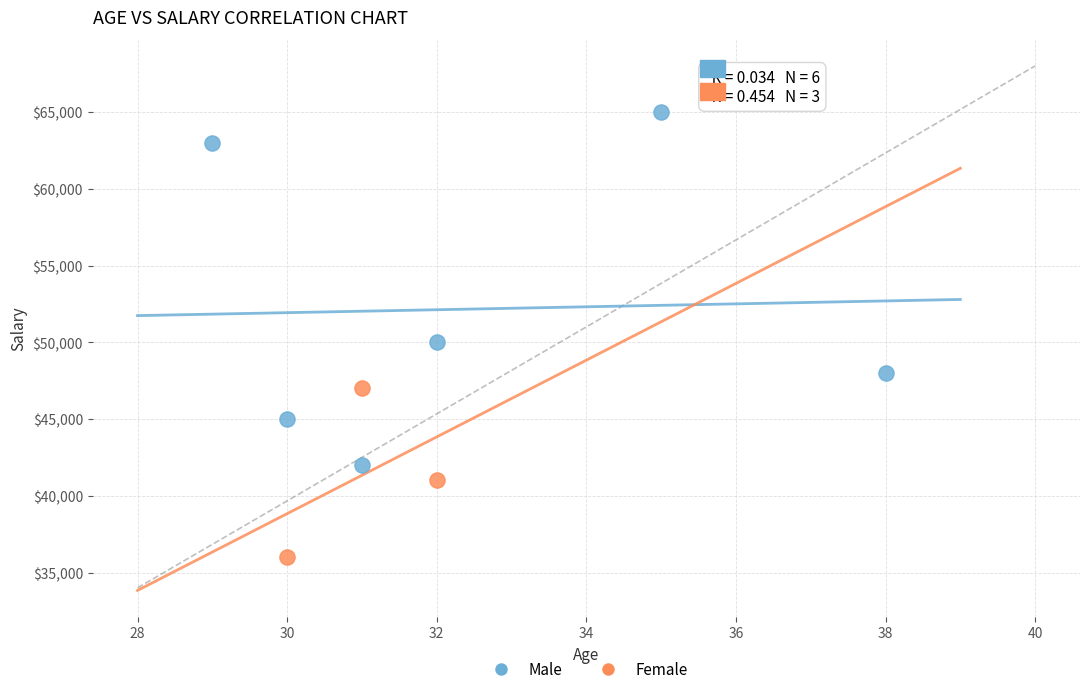

Which series contains the lowest Y value?

Female